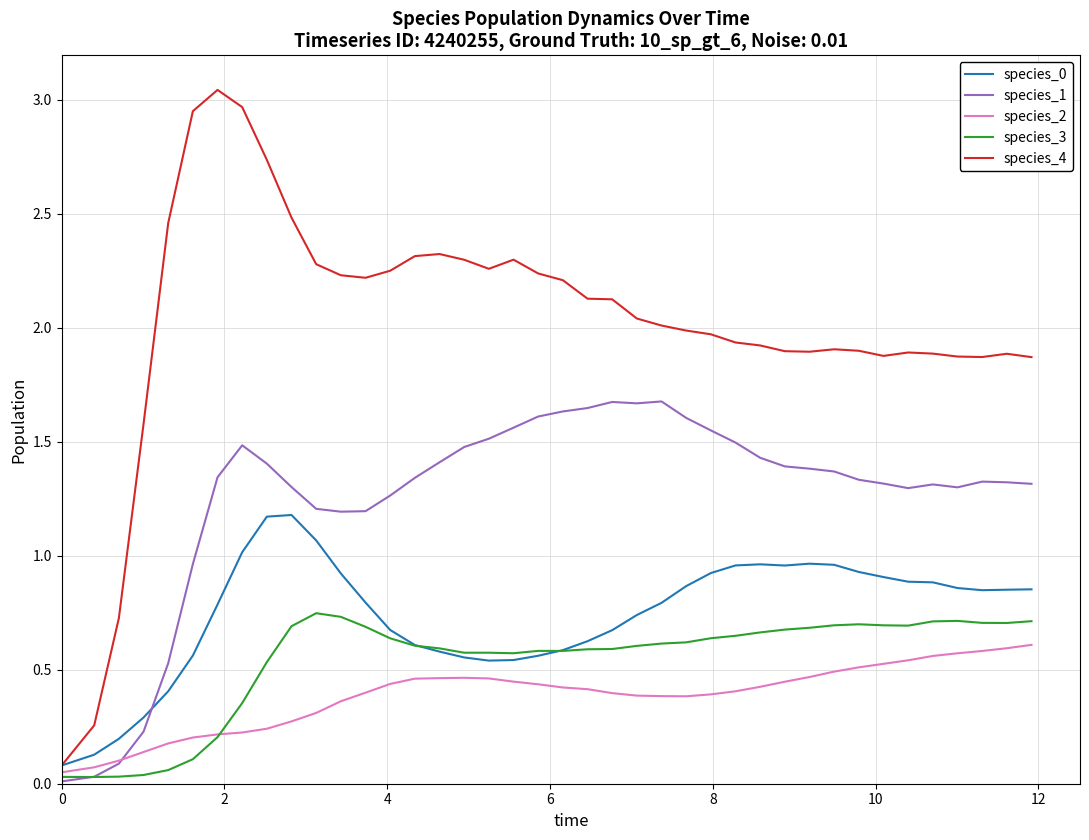

Which series has the widest spread of values?

species_4